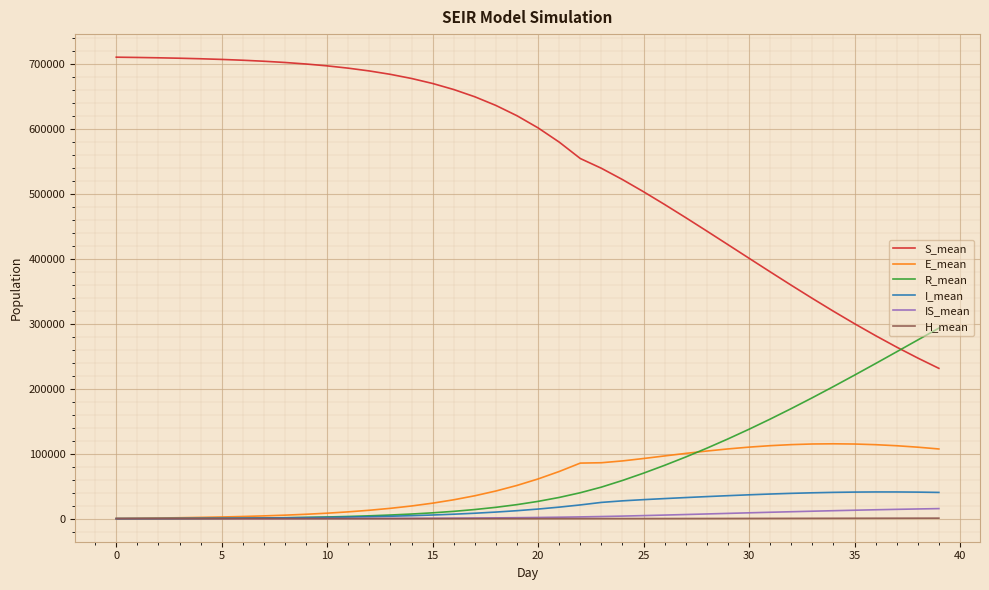

Which series has the widest spread of values?

S_mean